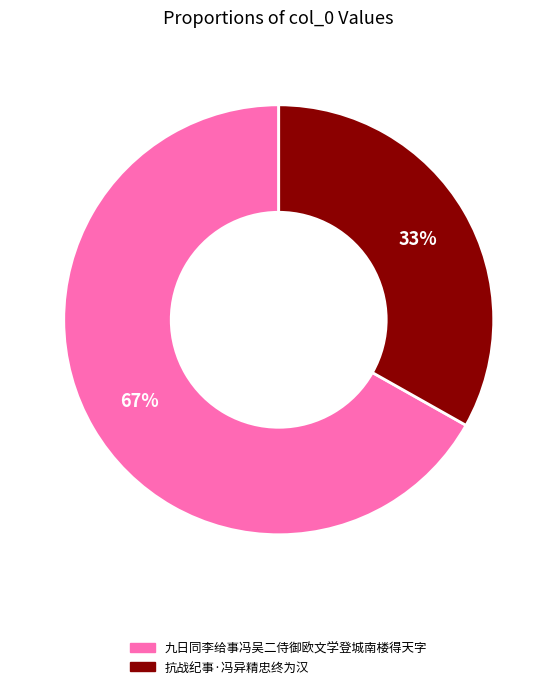

To the nearest percent, what percentage of the pie is 抗战纪事·冯异精忠终为汉?

33%